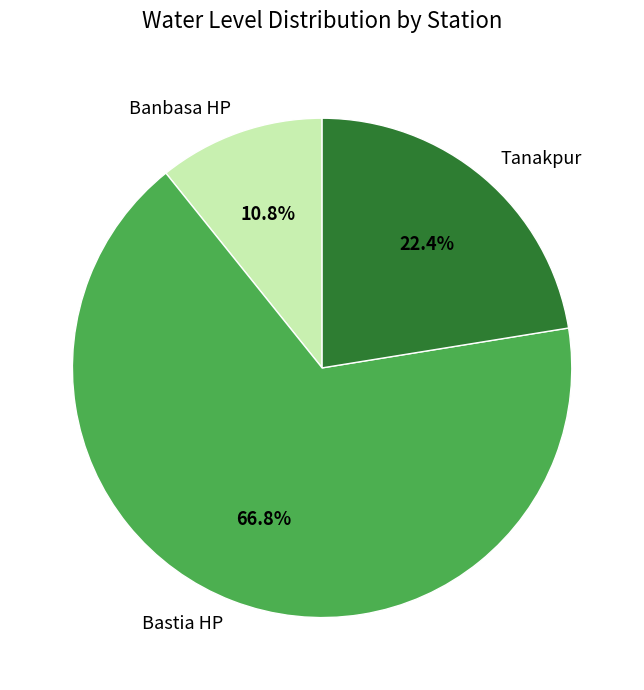

Rank the categories by value from lowest to highest.

Banbasa HP, Tanakpur, Bastia HP